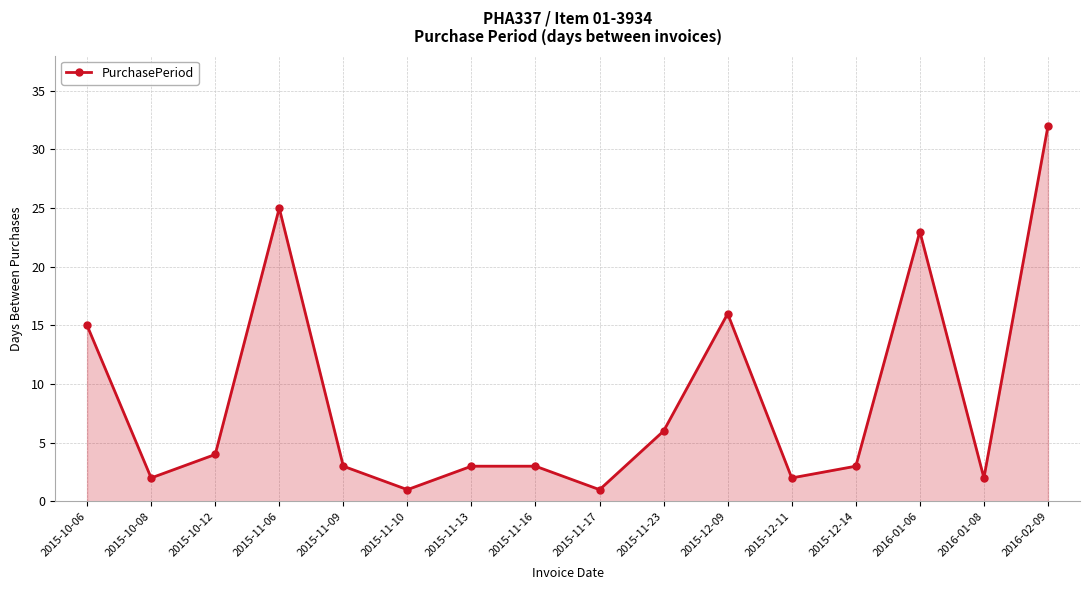

How many lines are shown in the chart?

1